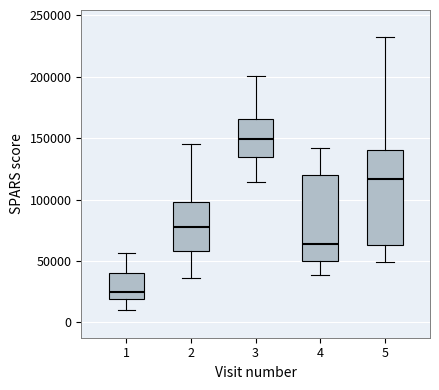

Reading left to right, read every box against the y-axis: the position of its median line, the range the box covers, and the ends of its whiskers. The values are not printed on the chart, so give them approximately, as read against the axis.

1: median 25000, box 20000 to 40000, whiskers 10000 to 55000
2: median 80000, box 60000 to 100000, whiskers 35000 to 145000
3: median 150000, box 135000 to 165000, whiskers 115000 to 200000
4: median 65000, box 50000 to 120000, whiskers 40000 to 140000
5: median 115000, box 65000 to 140000, whiskers 50000 to 230000